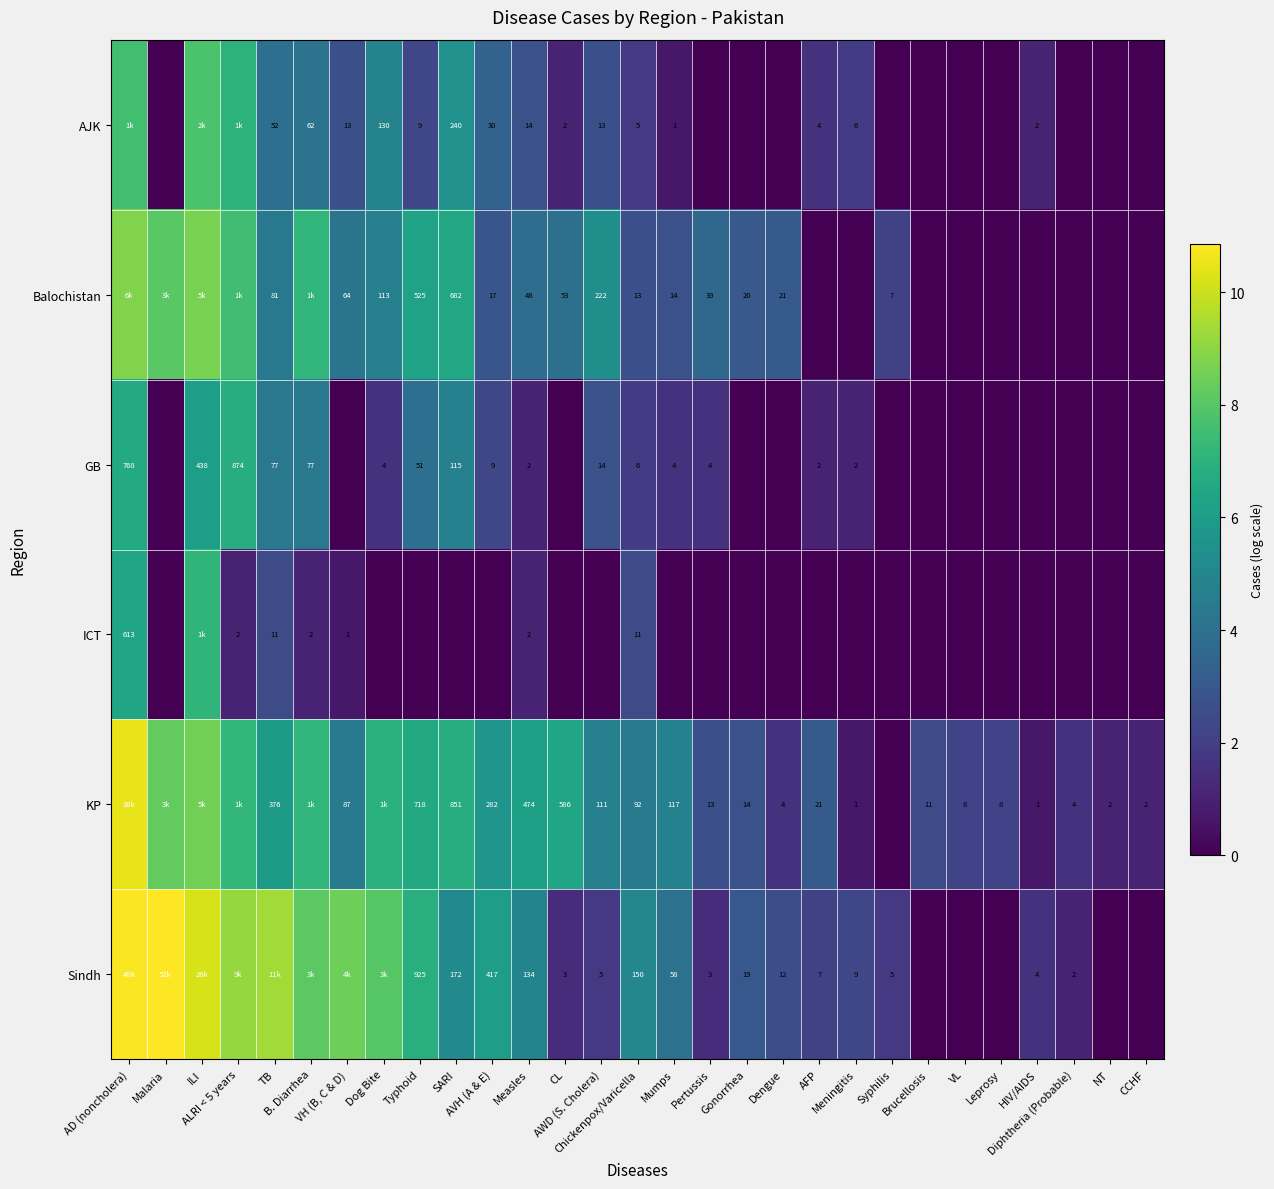

Where is AJK nearest to the value 3?

Measles